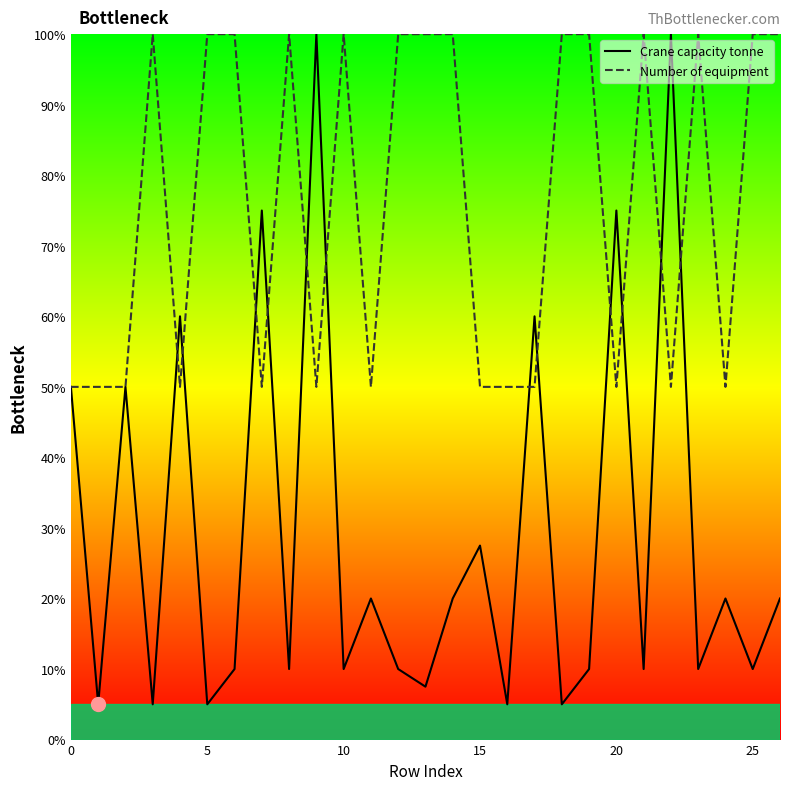

What is the lowest value of the Number of equipment series?

50.0